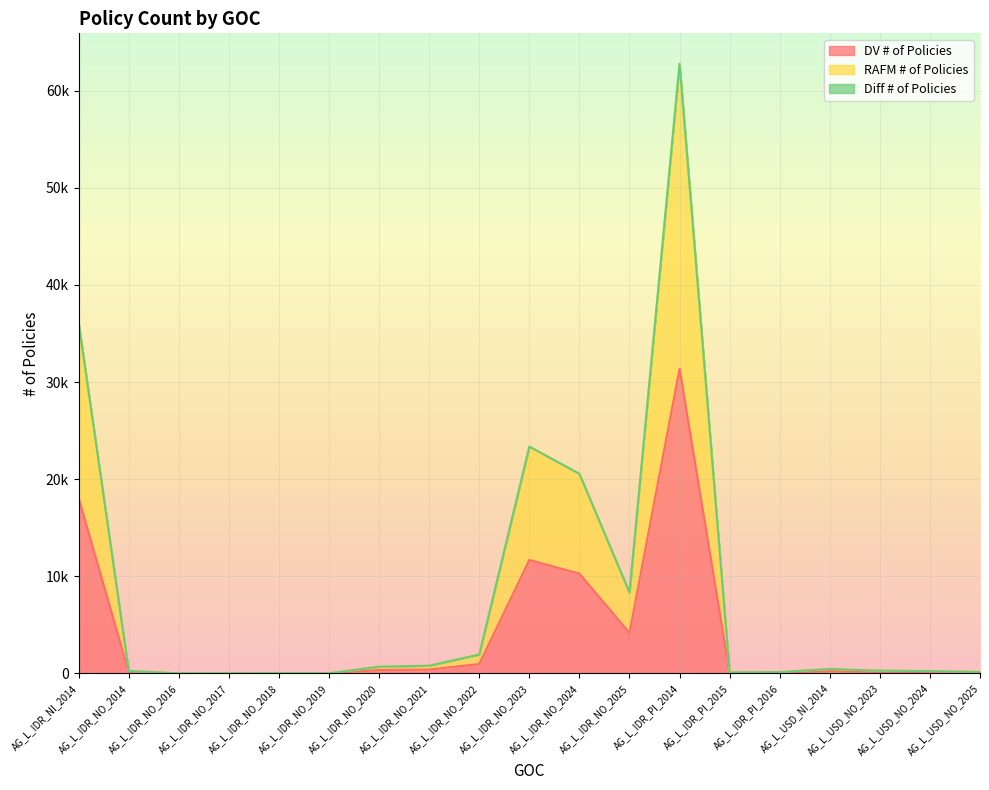

At which category does RAFM # of Policies reach its first local valley?

AG_L_IDR_NO_2016